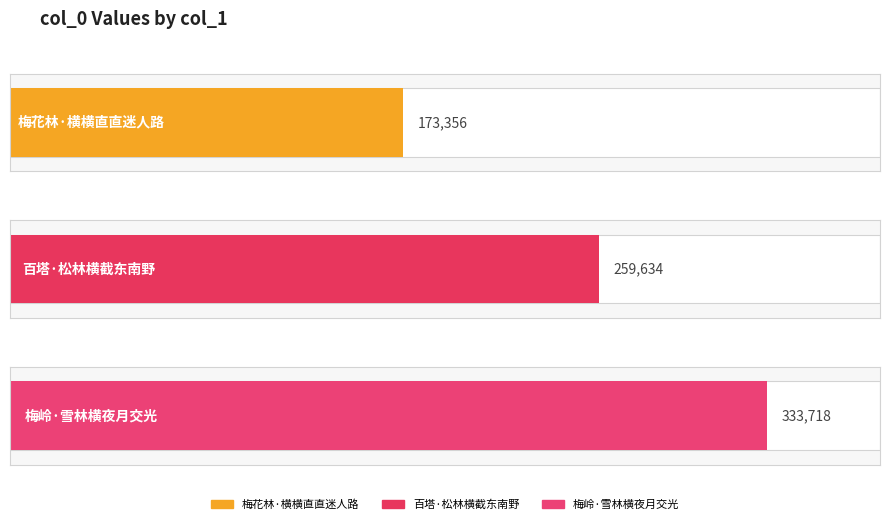

What is the change in value from 梅花林·横横直直迷人路 to 梅岭·雪林横夜月交光?

+160362